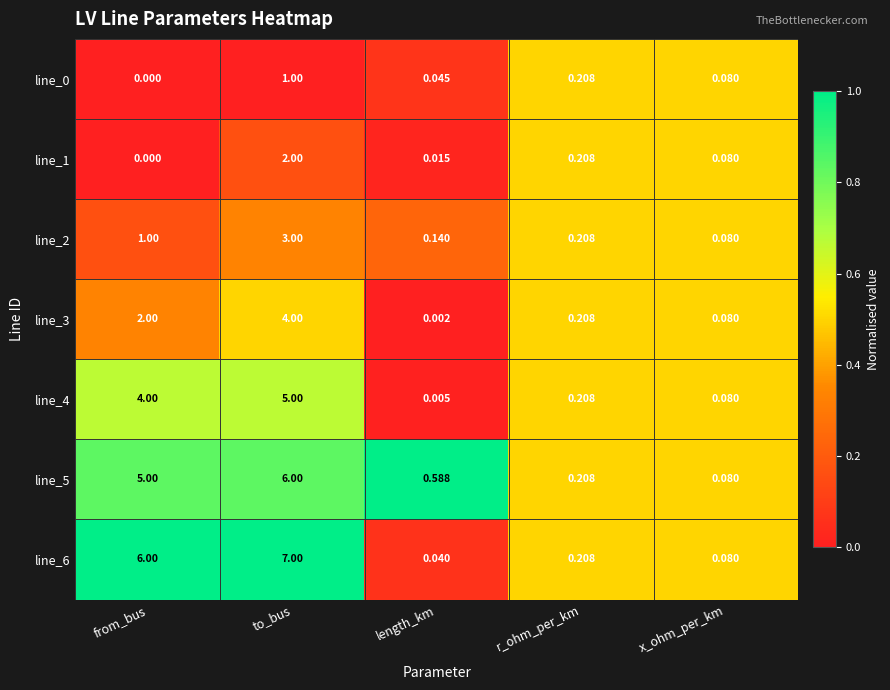

At which label is line_4 closest to 2?

r_ohm_per_km